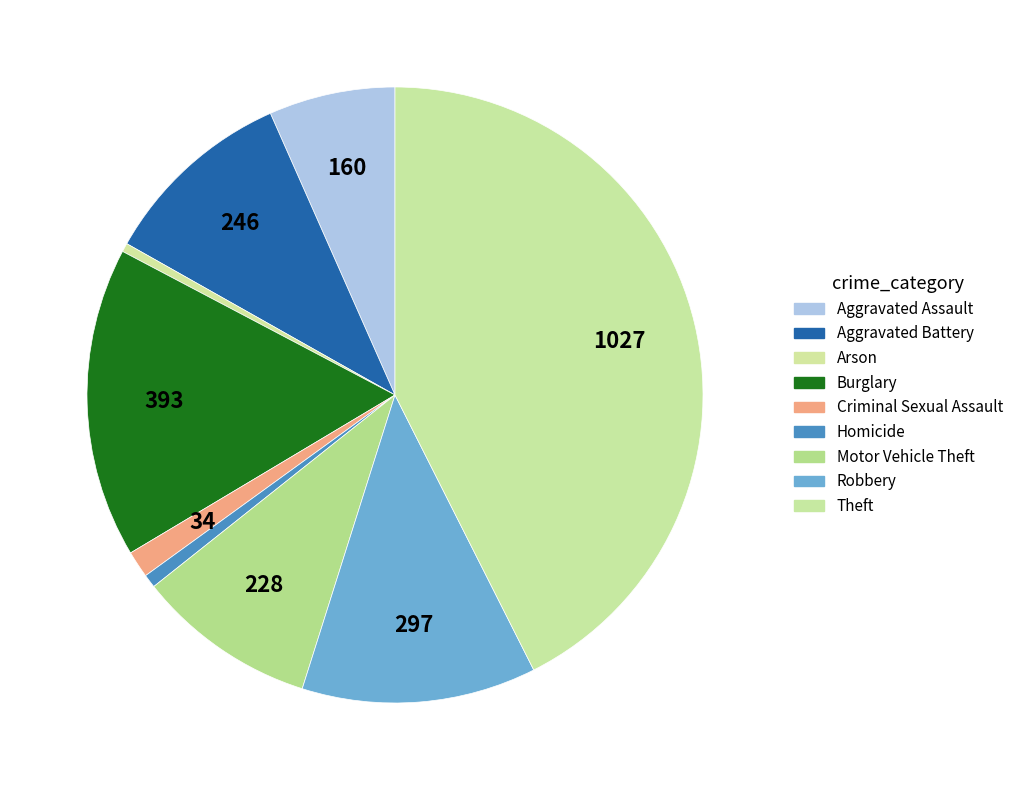

What is the change in value from Aggravated Battery to Robbery?

+51